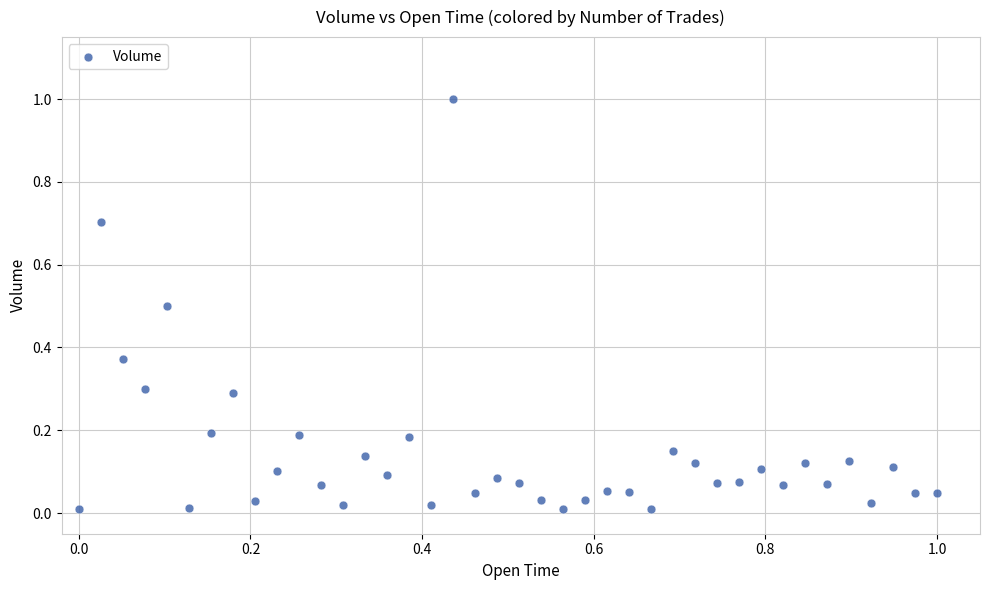

What is the range of Y values (max minus min)?

1.0